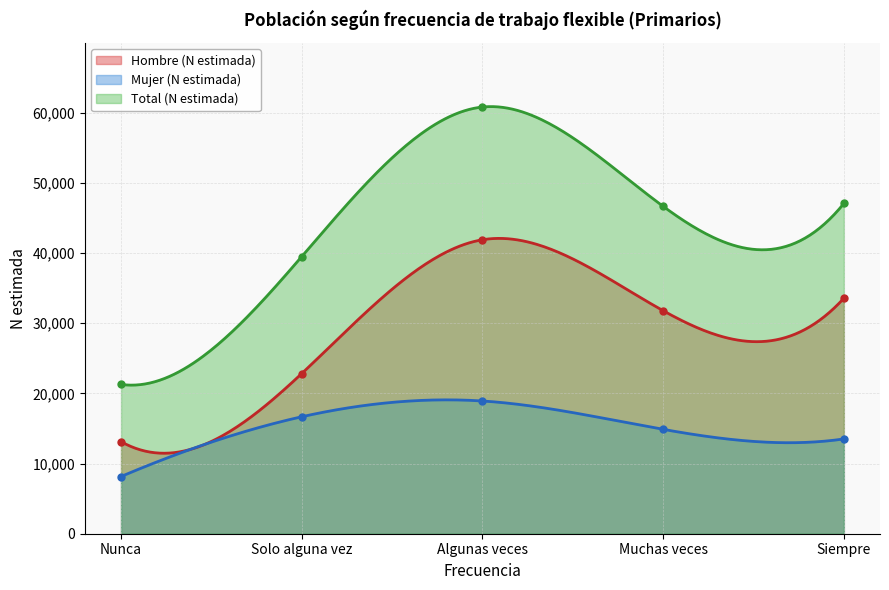

In Hombre (N estimada), how many points are higher than both neighbors (excluding endpoints)?

1